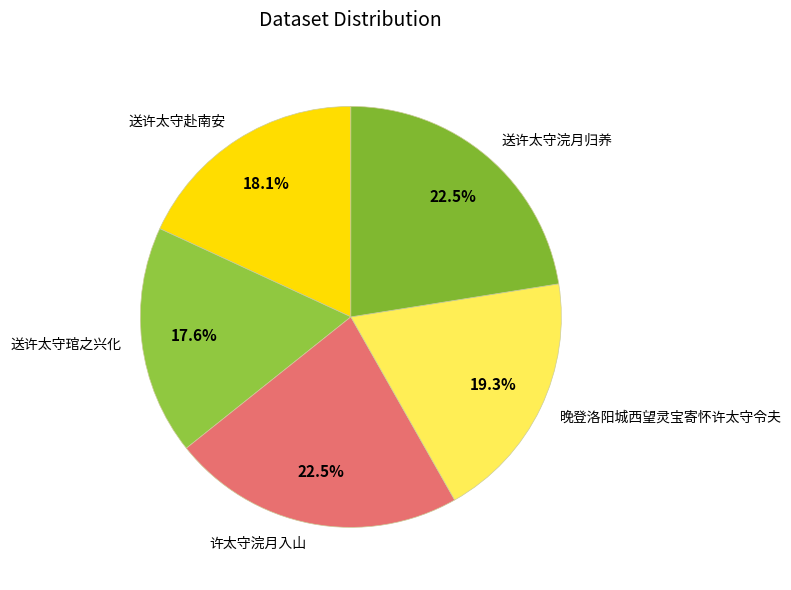

Do 送许太守赴南安 and 许太守浣月入山 together represent more than half of the pie?

No